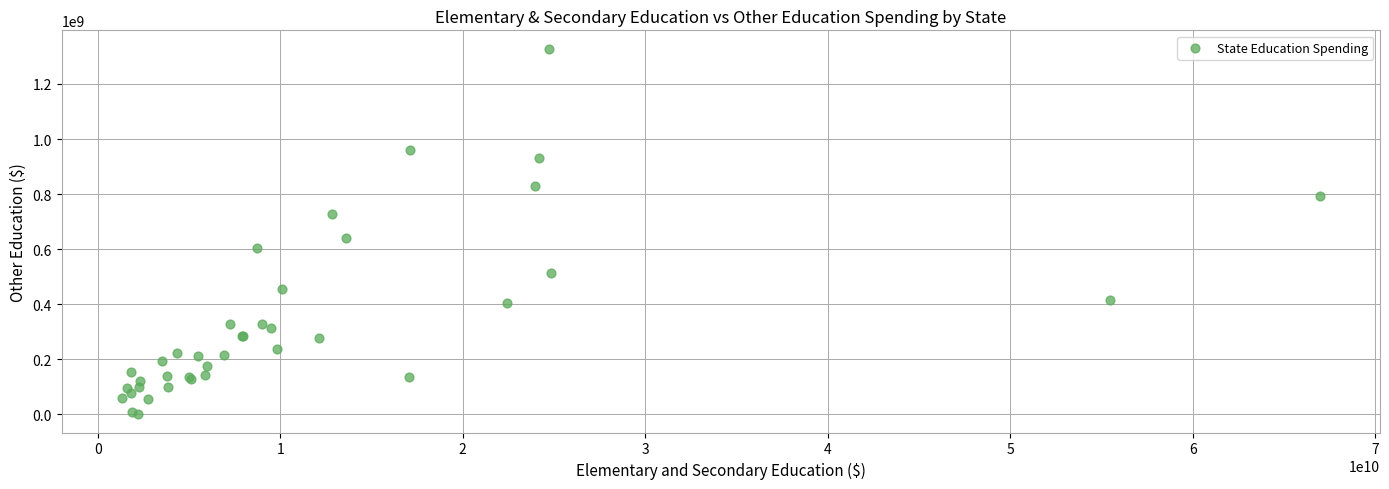

What Y value in the scatter plot is closest to 664273472?

639387008